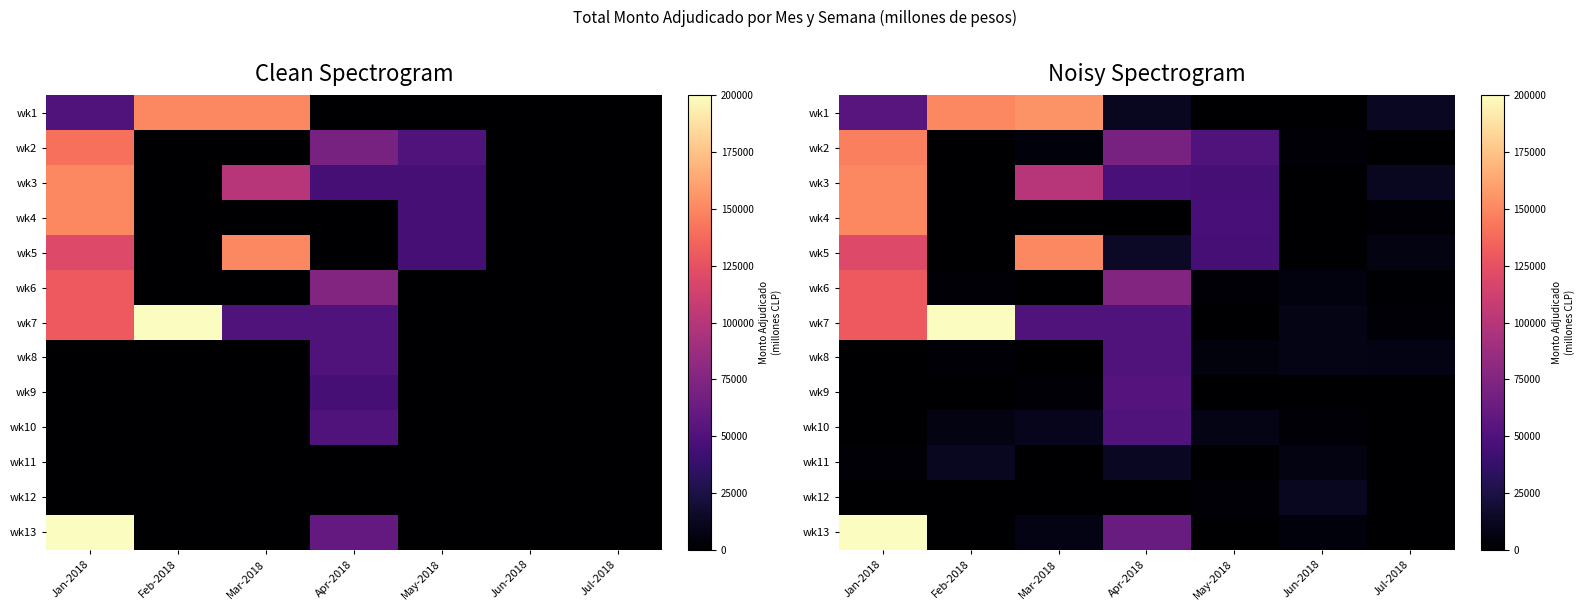

At which label does wk8 first exceed 4893?

Apr-2018